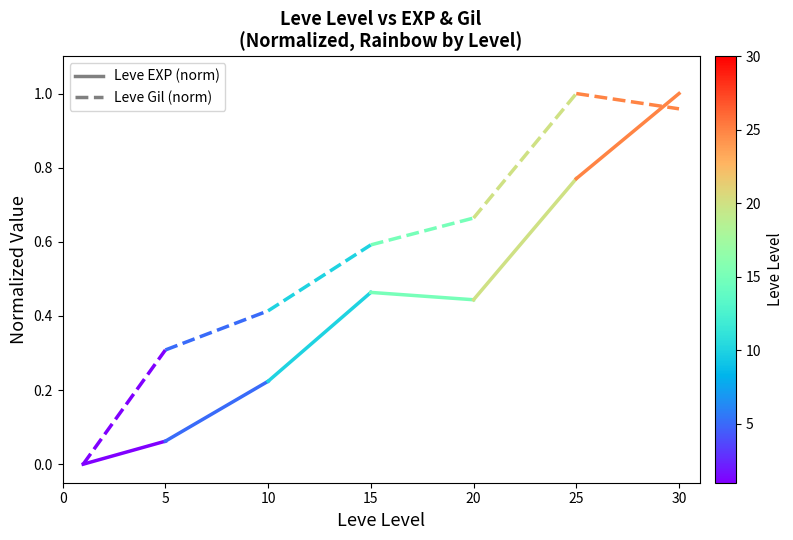

What is the difference between the Leve EXP (norm) values at 0 and 5?

0.1